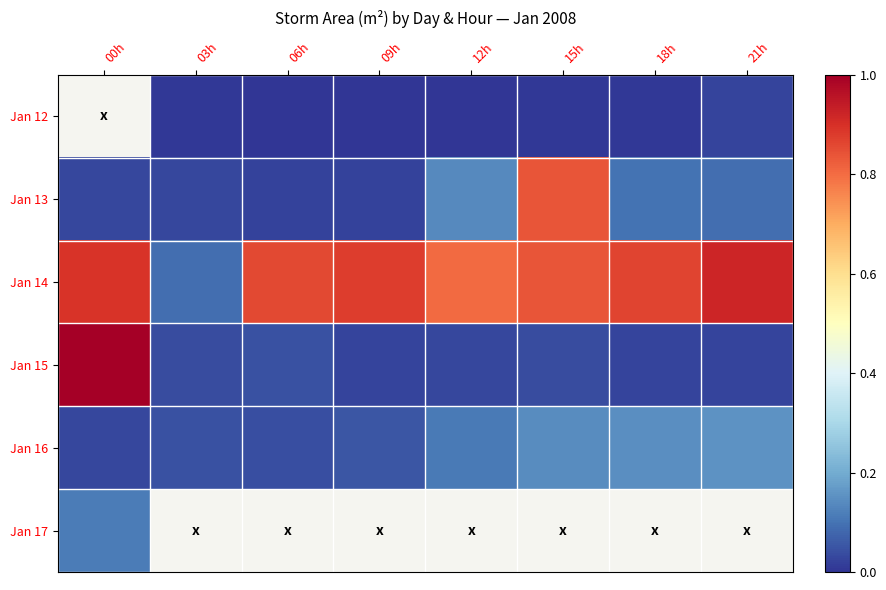

What is the sum of the Jan 15 values at 00h and 18h?

1.0